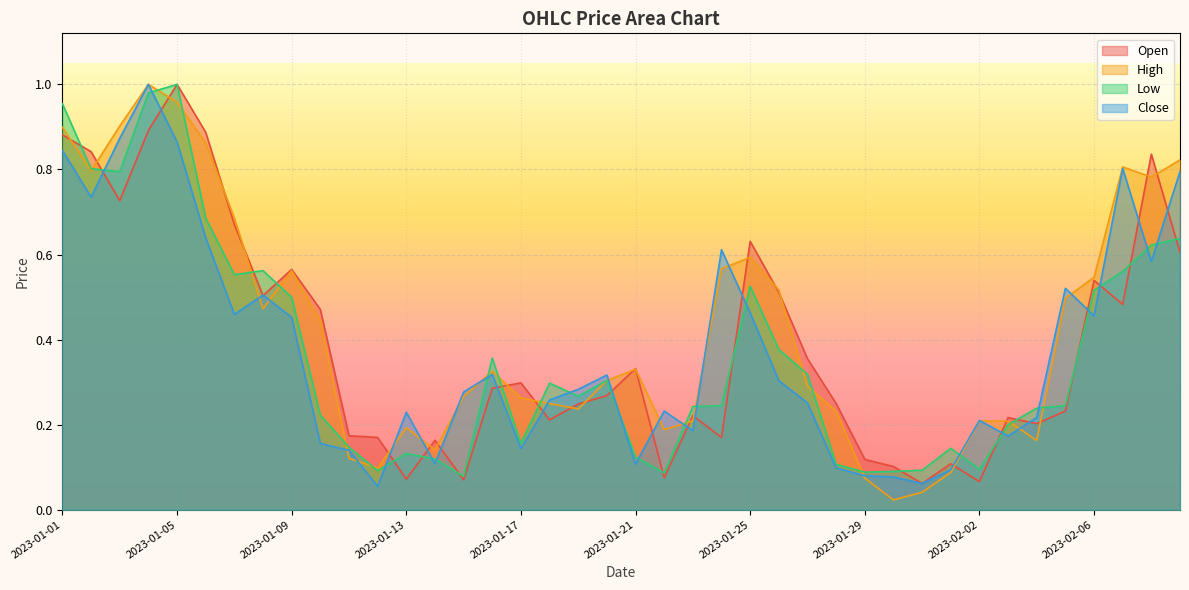

What is the approximate value of High at 2023-01-19?

0.2